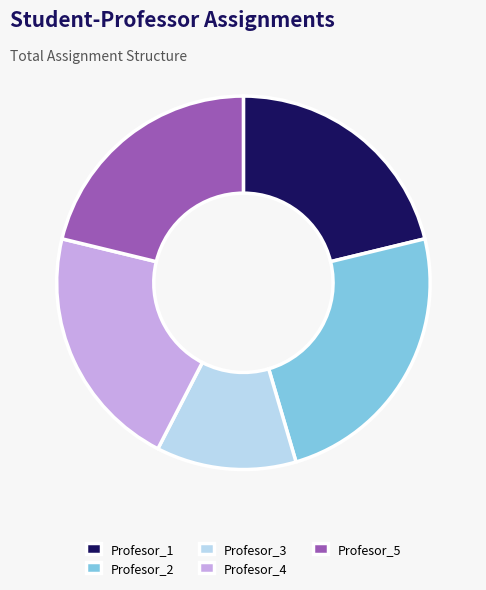

How many slices are in this pie chart?

5